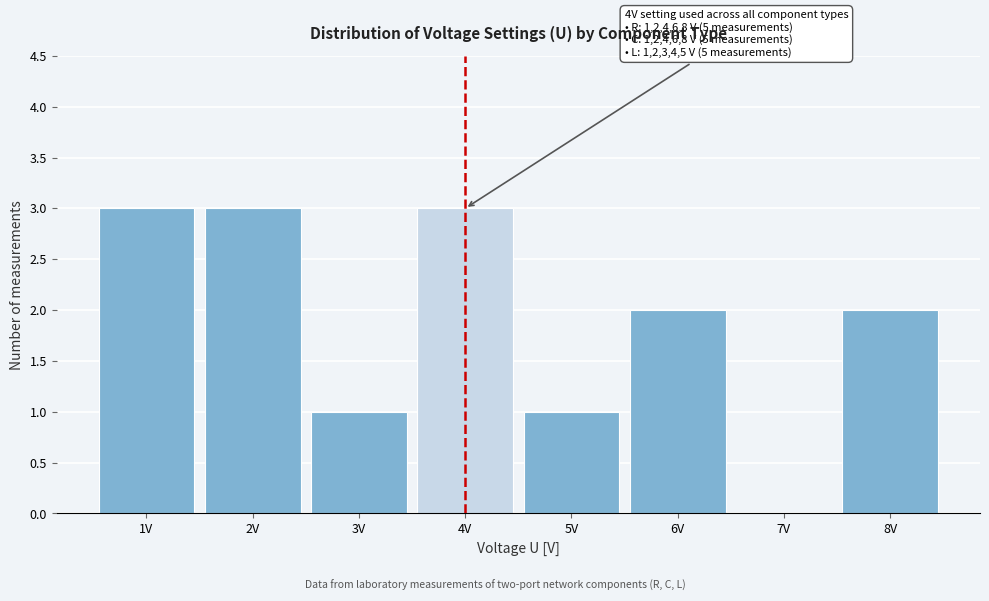

Between 3V and 7V, which is larger?

3V